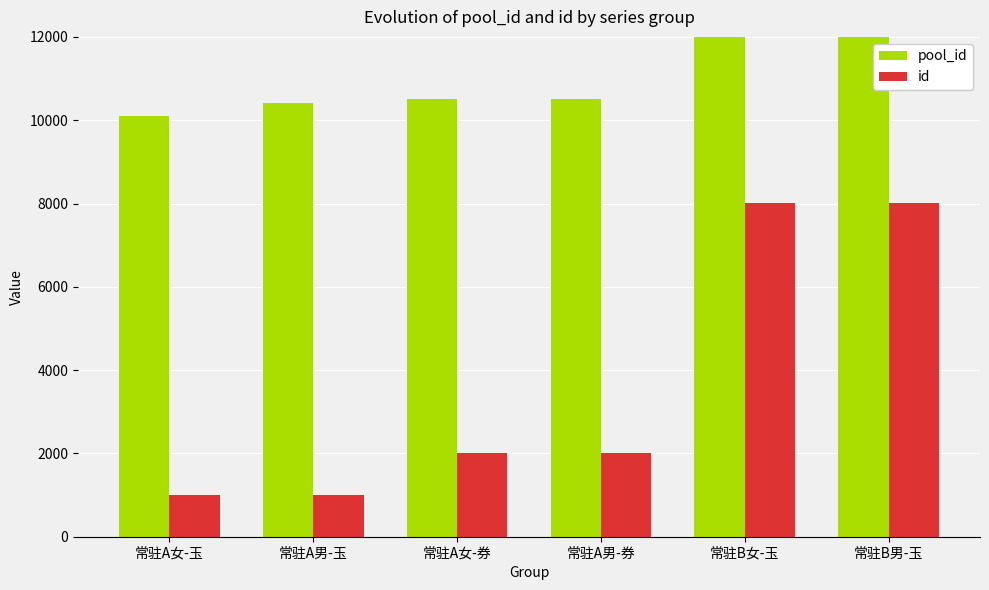

At how many categories does at least one series exceed 63762?

2